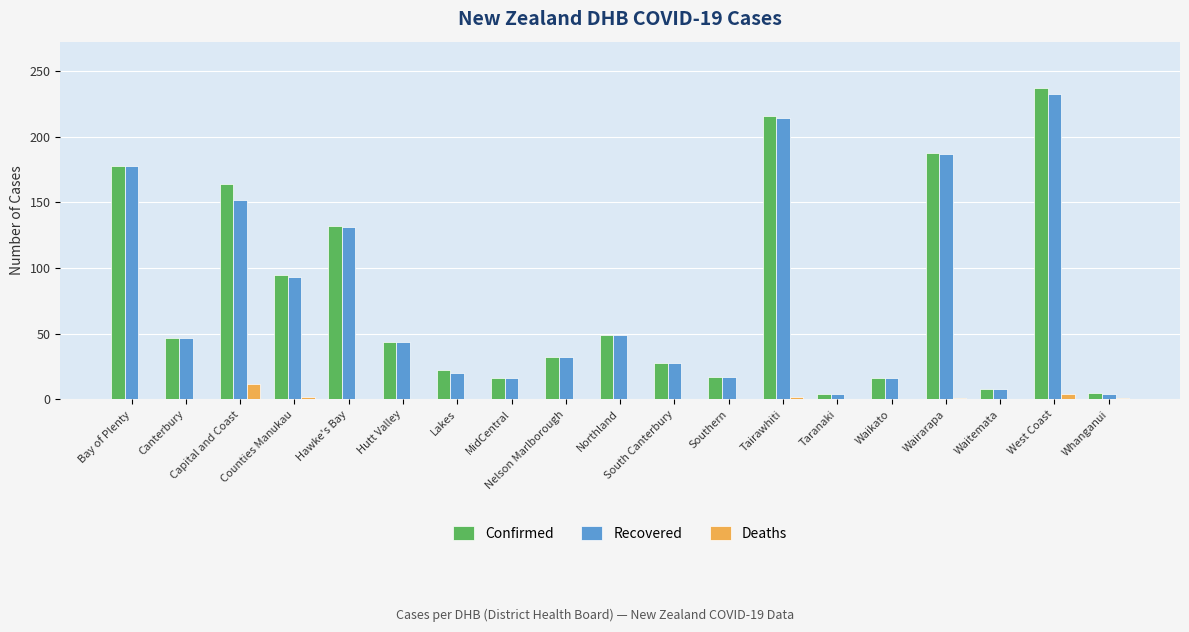

How many groups of bars are there?

19